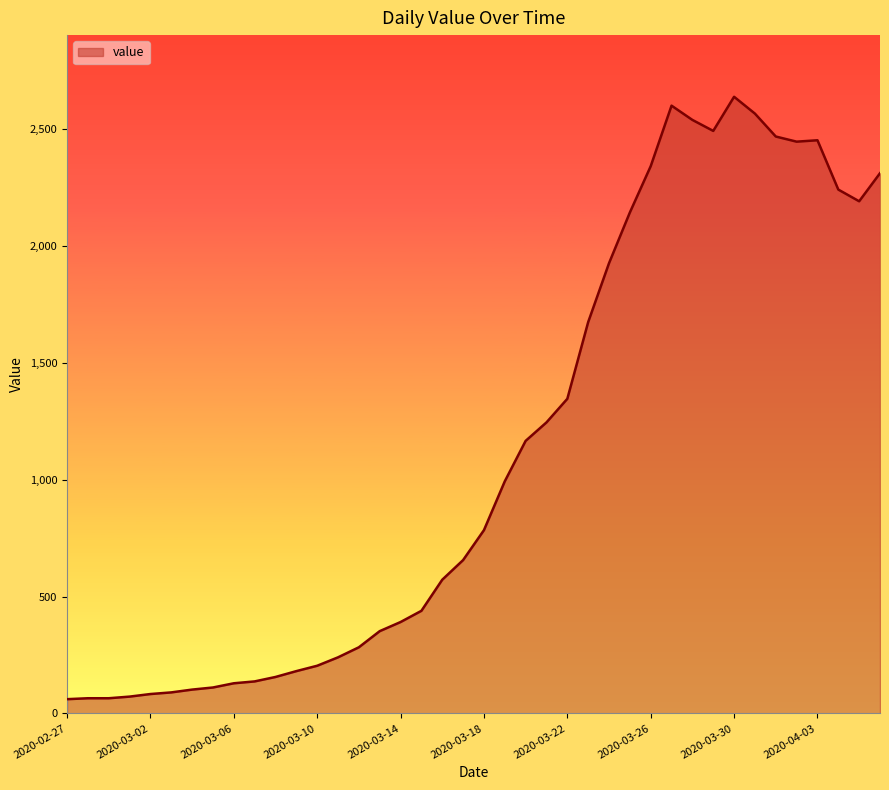

What is the difference between the maximum and minimum values?

2577